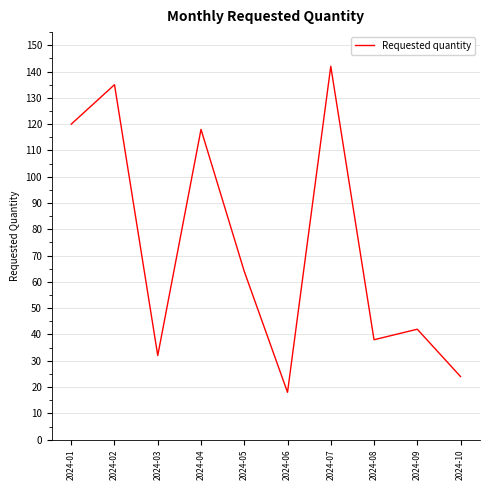

What is the maximum value shown in the chart?

142